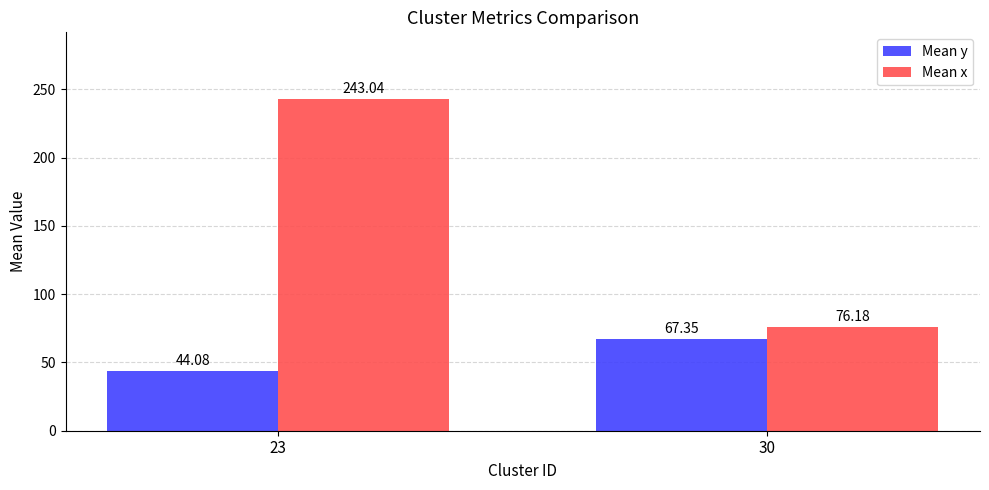

Where does the Mean x series first go above 243?

23